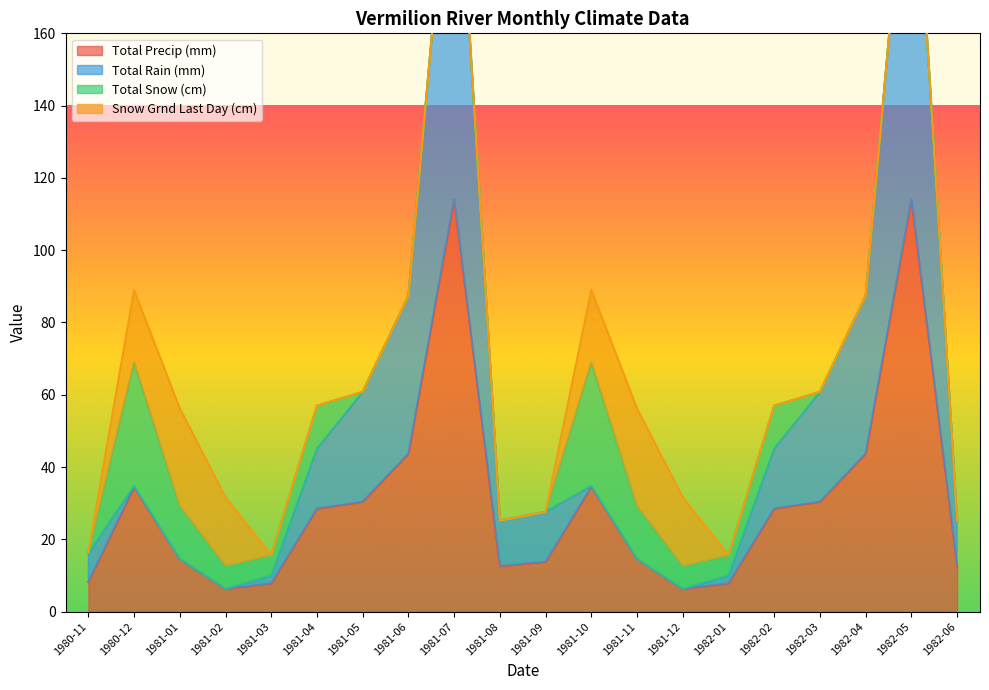

What is the greatest value displayed?

228.2